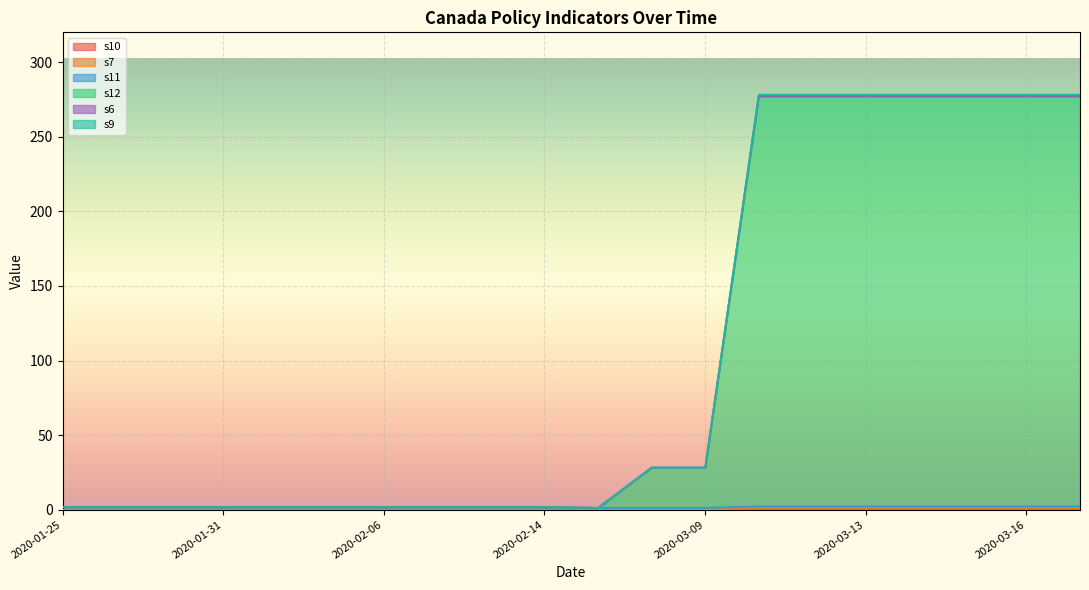

At which category is the sum across all series the highest?

2020-03-11